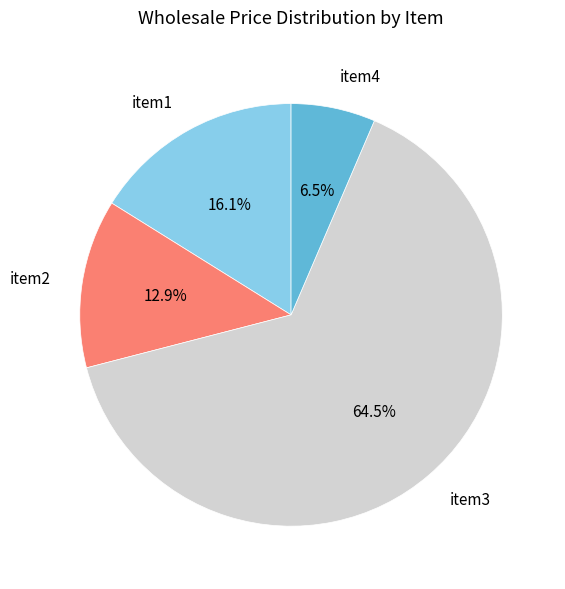

What portion of the pie excludes item4?

93.5%